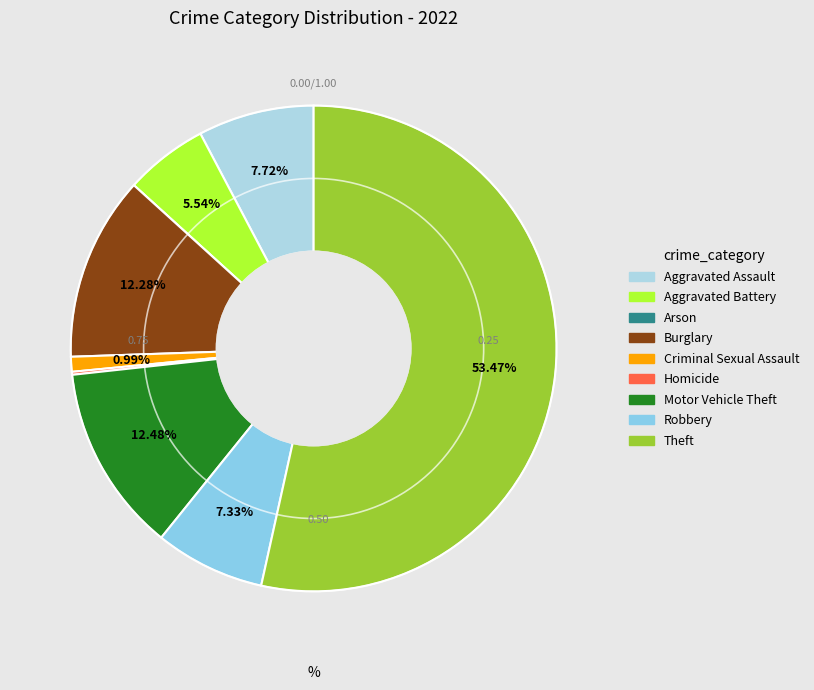

Is there any slice that represents more than half of the pie?

Yes